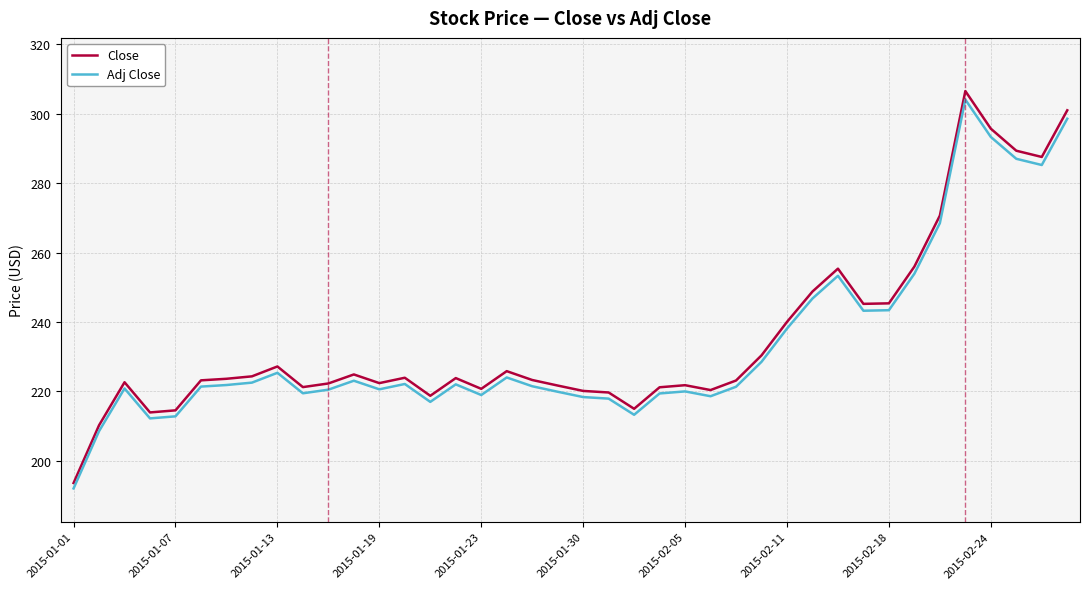

True or false: Adj Close has more than 0 interior local peaks.

True